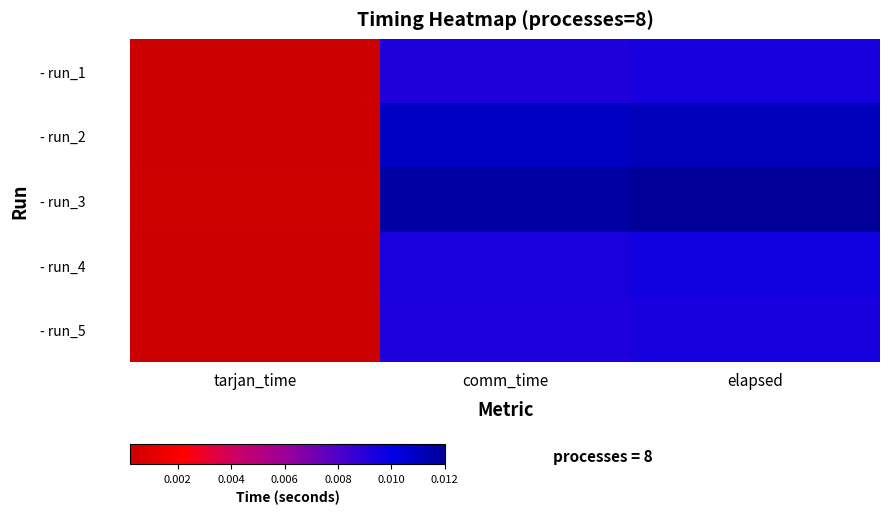

Rank the series at elapsed from highest to lowest value.

- run_3, - run_2, - run_4, - run_5, - run_1